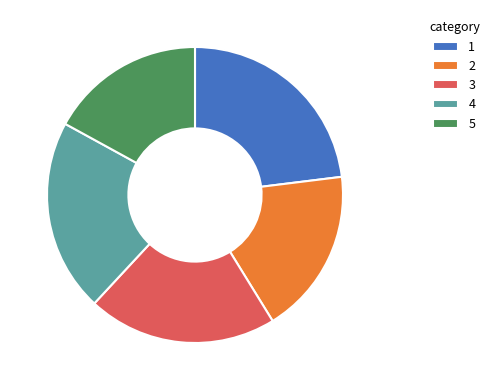

Does any single category account for the majority?

No